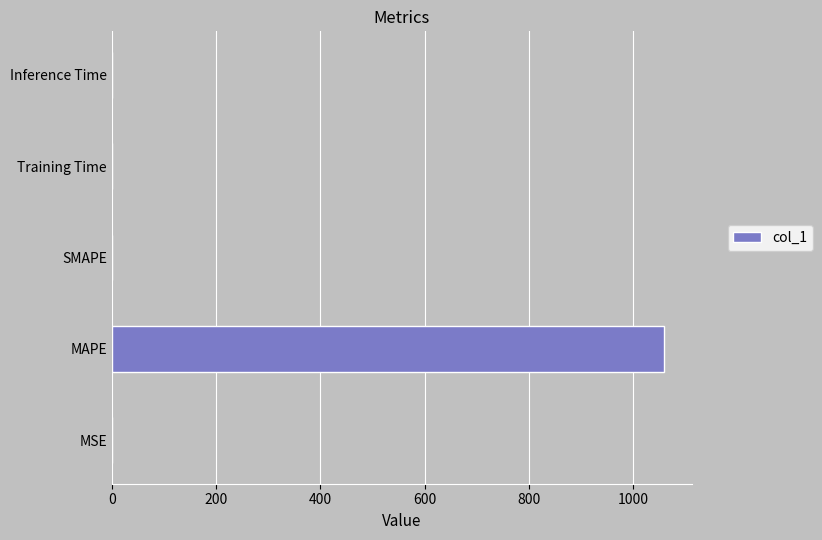

What is the sum of all values?

1061.4